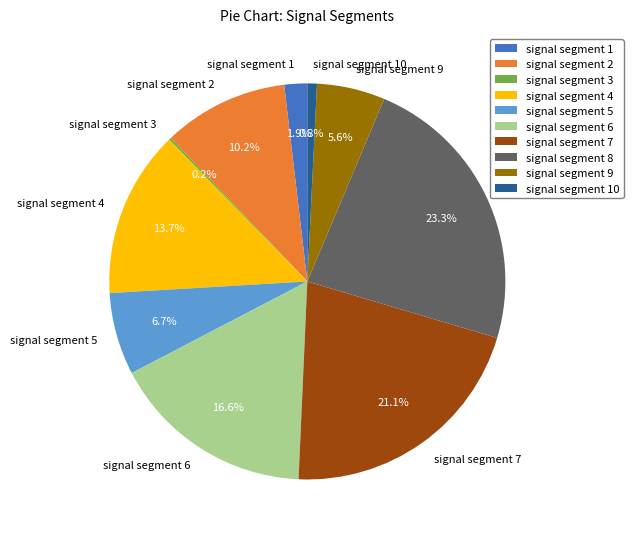

What percentage is the signal segment 6 slice, to the nearest percent?

17%